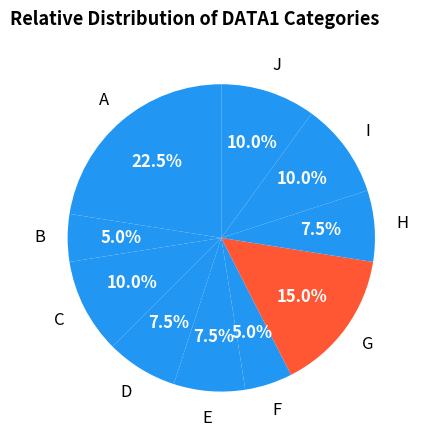

To the nearest percent, what is the average slice percentage?

10%